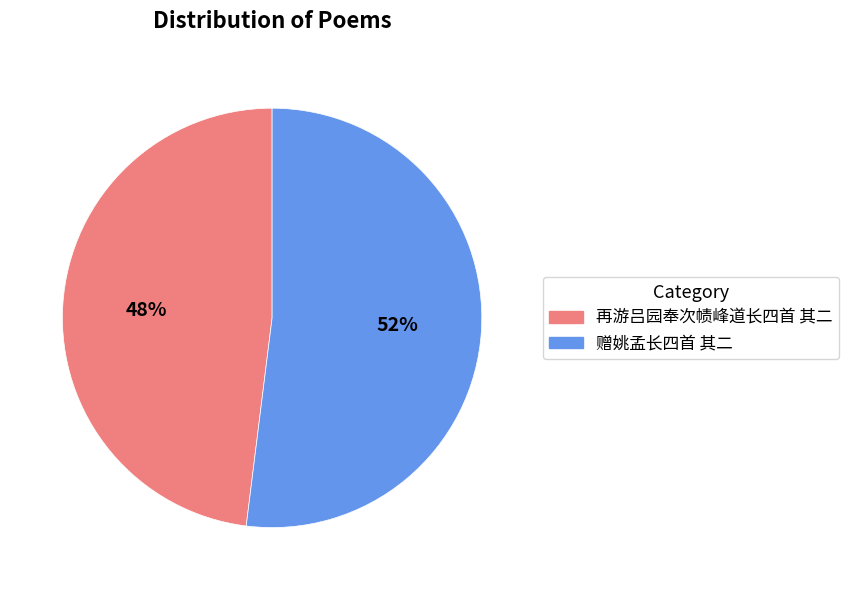

Is the sum of 再游吕园奉次帻峰道长四首 其二 and 赠姚孟长四首 其二 greater than half?

Yes